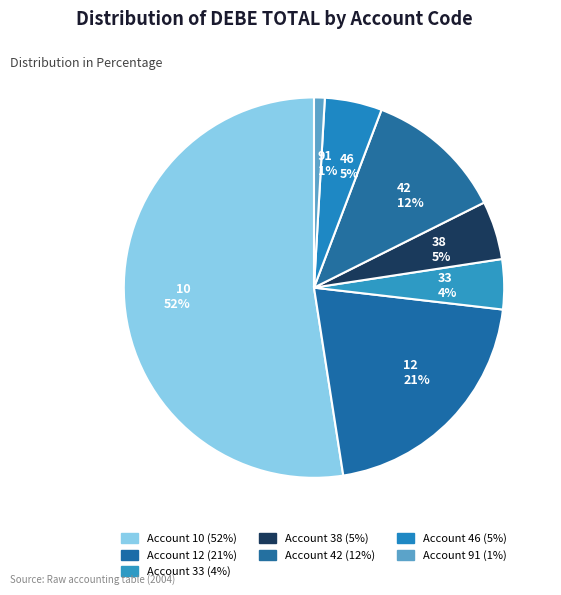

Between 42 and 46, which is larger?

42